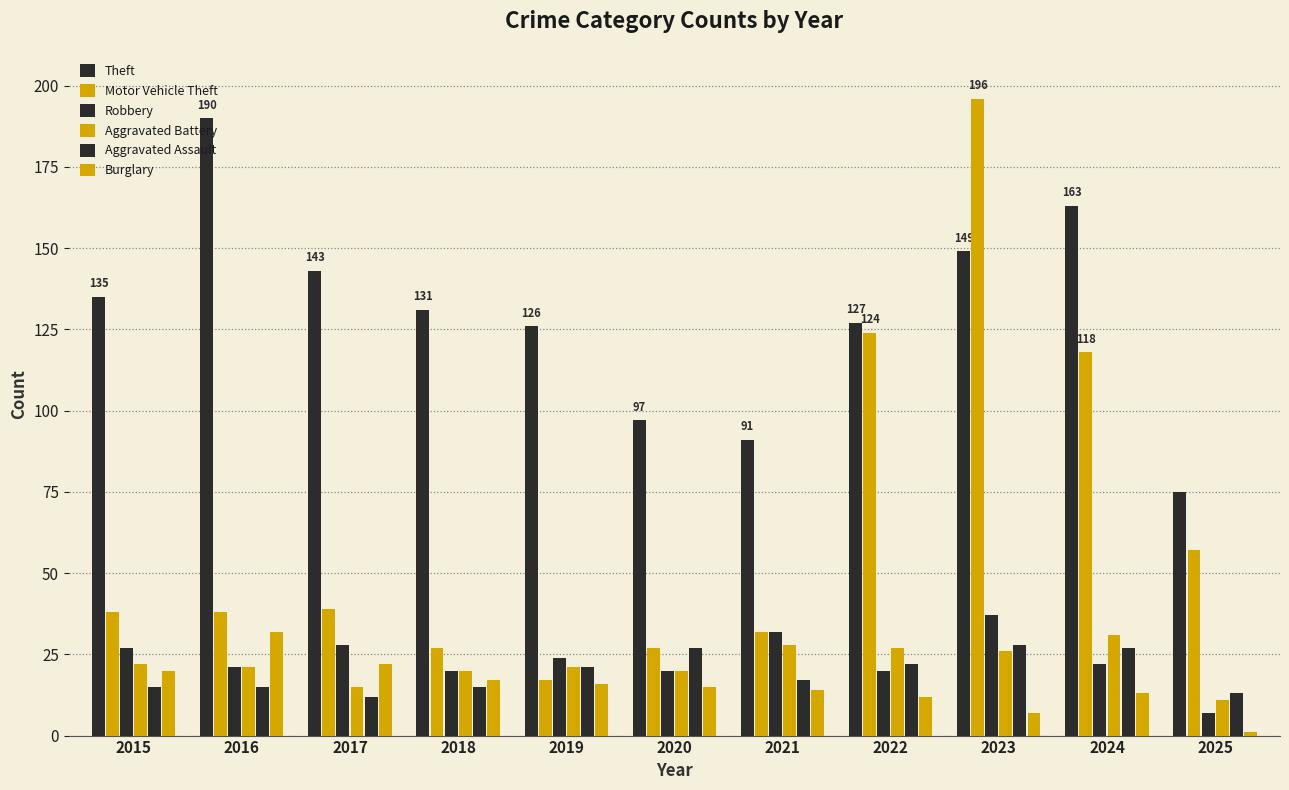

Rank the series at 2017 from lowest to highest value.

Aggravated Assault, Aggravated Battery, Burglary, Robbery, Motor Vehicle Theft, Theft